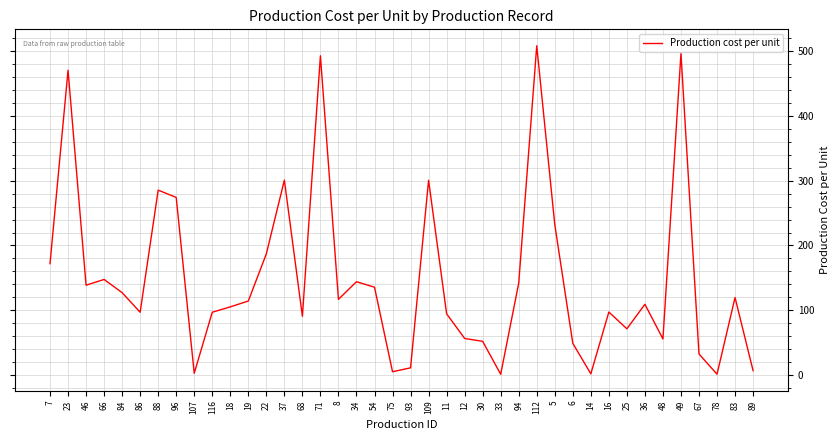

What is the greatest value displayed?

508.1